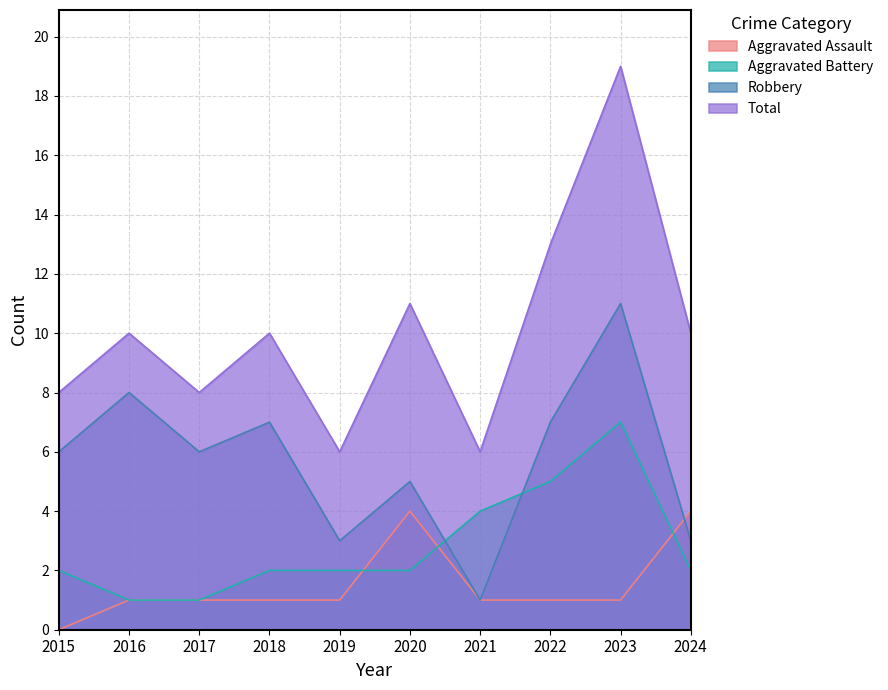

True or false: Robbery and Total cross at least once.

False